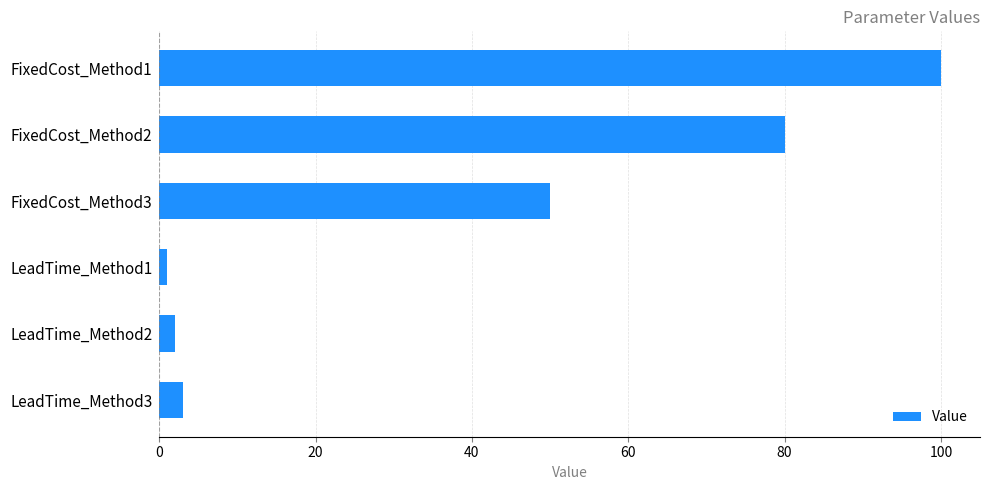

What is the label of the 6th bar from the bottom?

FixedCost_Method1